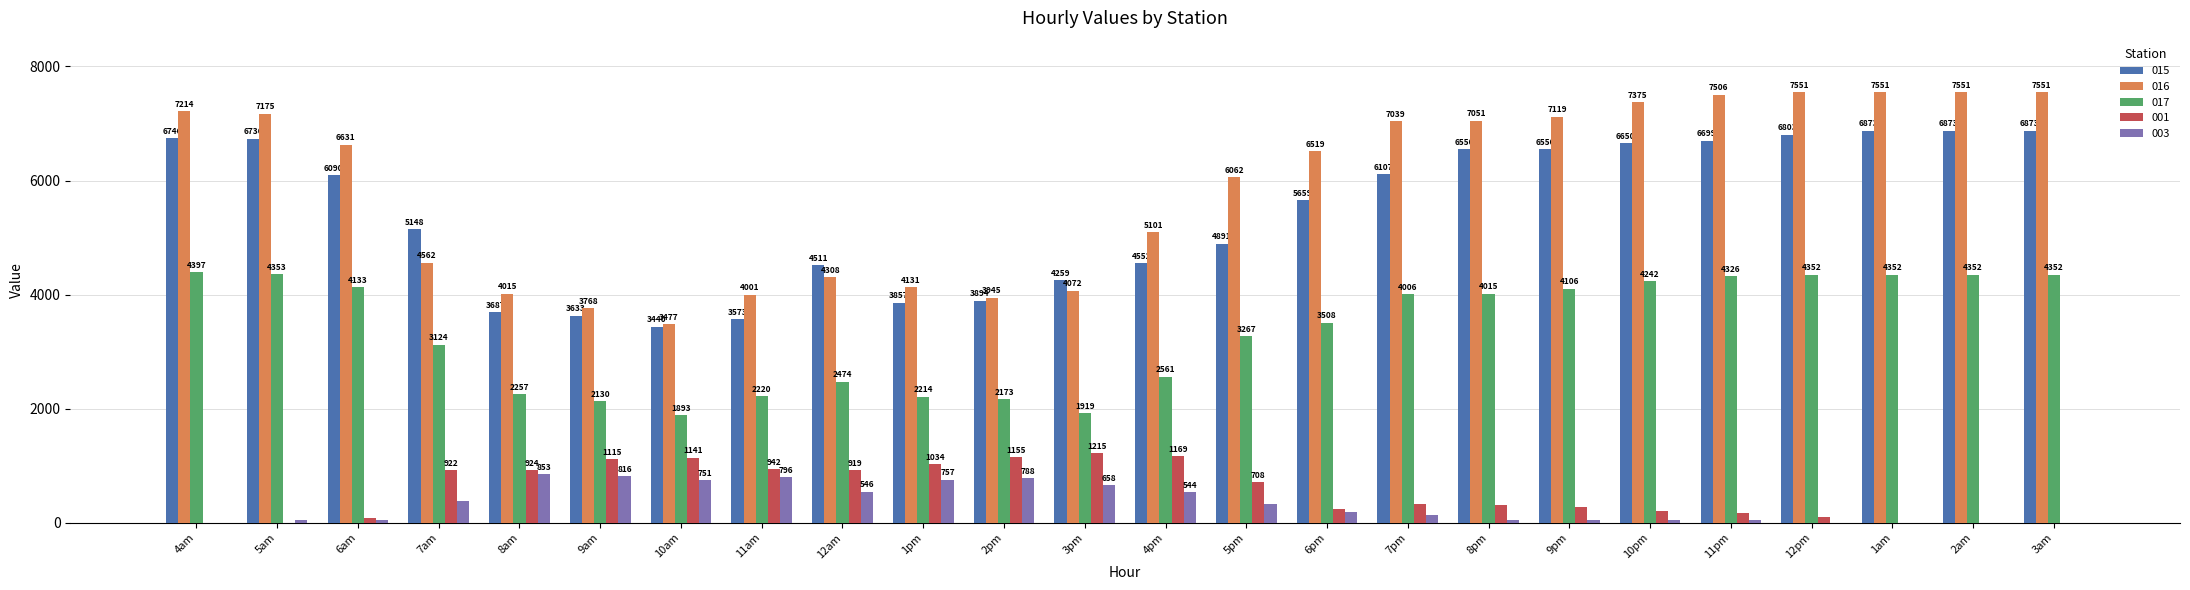

Is it true that 003 equals 543.5 at 4pm?

True